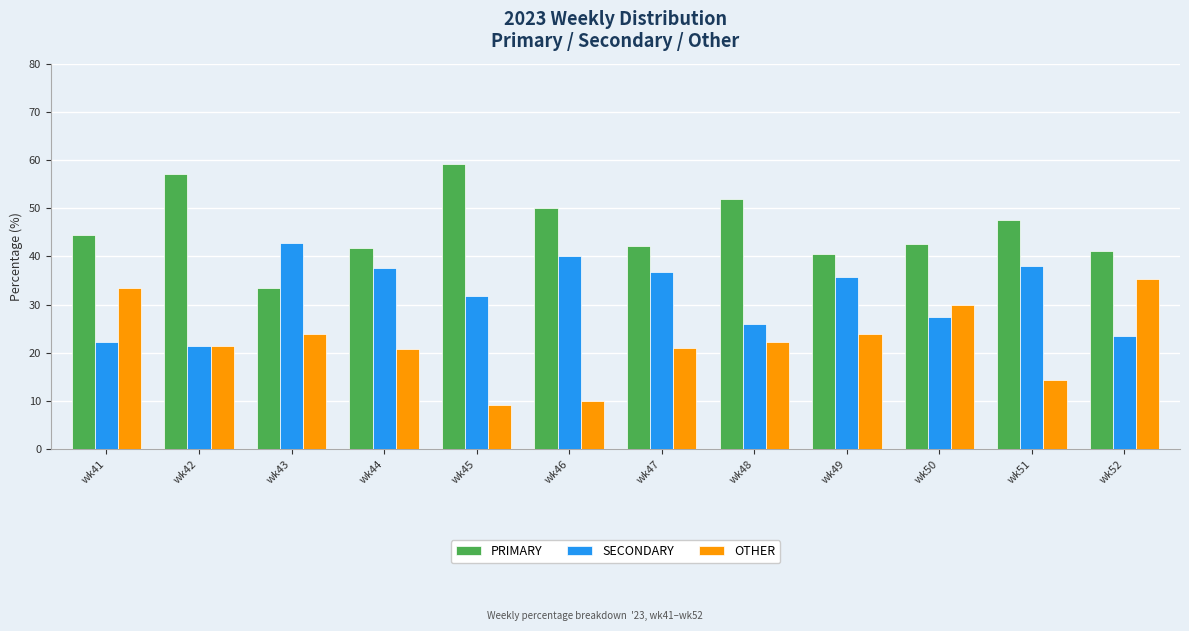

At wk46, list the series in order from smallest to largest.

OTHER, SECONDARY, PRIMARY